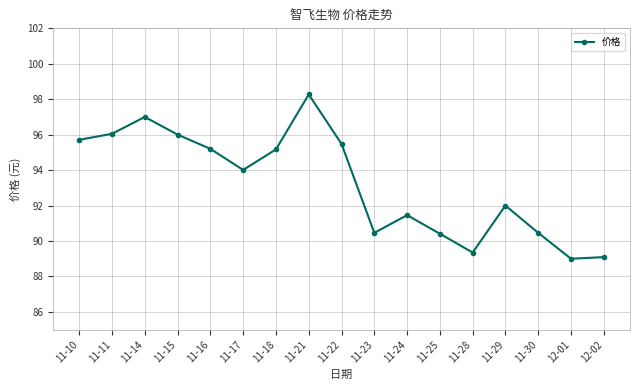

Does the chart have visible grid lines?

Yes